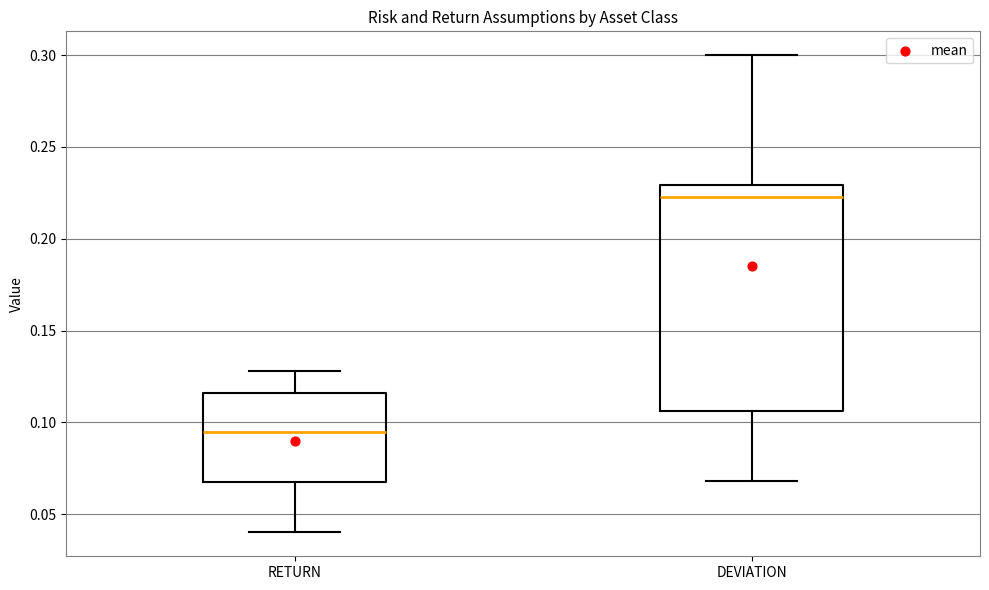

Which box has the highest median line?

DEVIATION